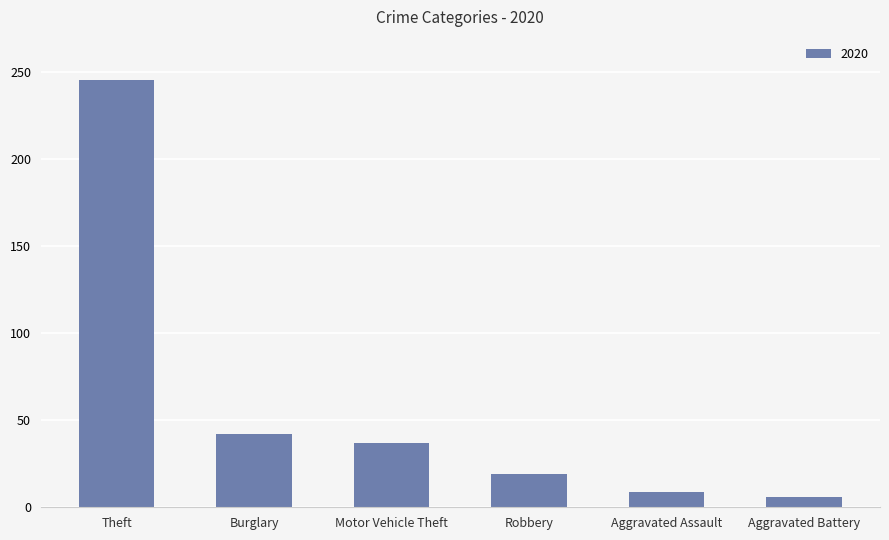

What is the change in value from Theft to Burglary?

-203